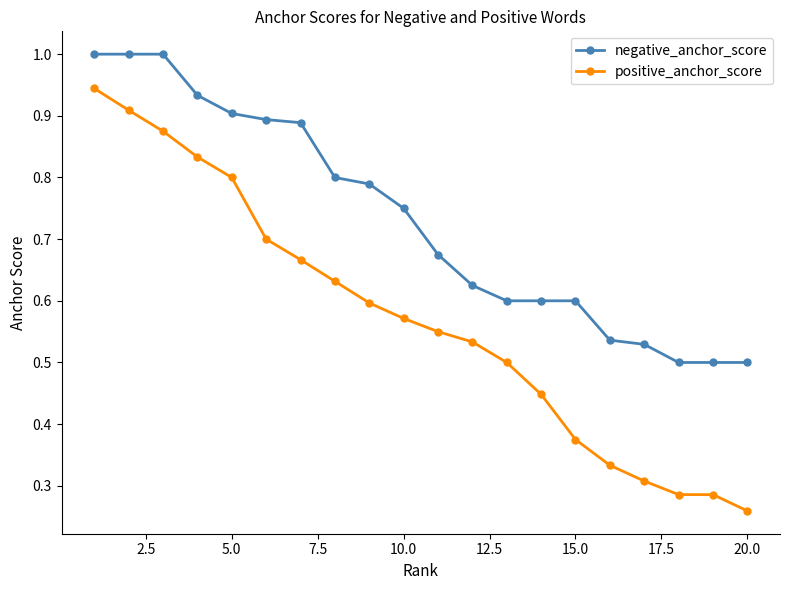

True or false: positive_anchor_score and negative_anchor_score intersect in this chart.

False